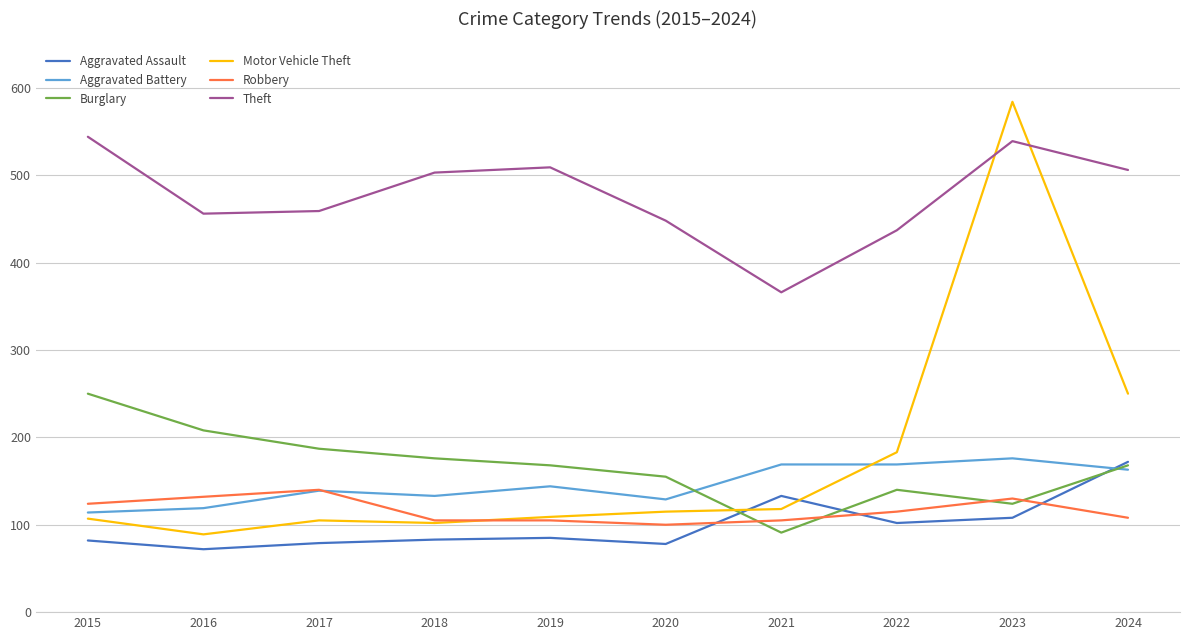

What value does the Motor Vehicle Theft series have at 2021?

118